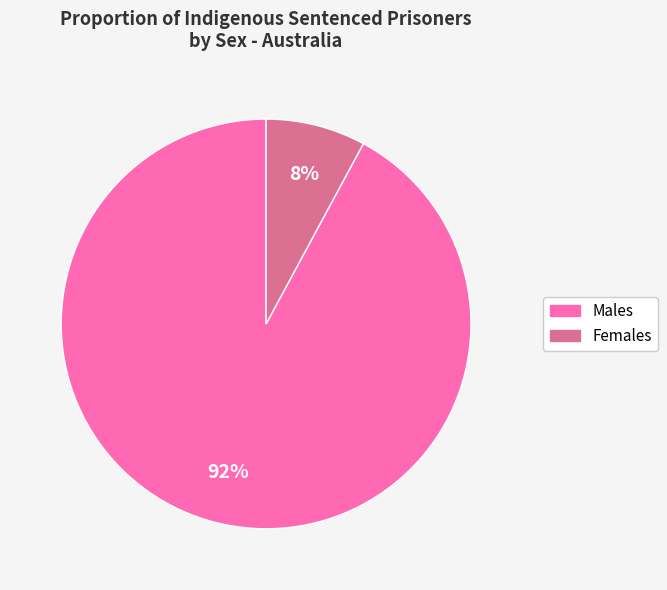

True or false: Females accounts for 8% of the total.

True